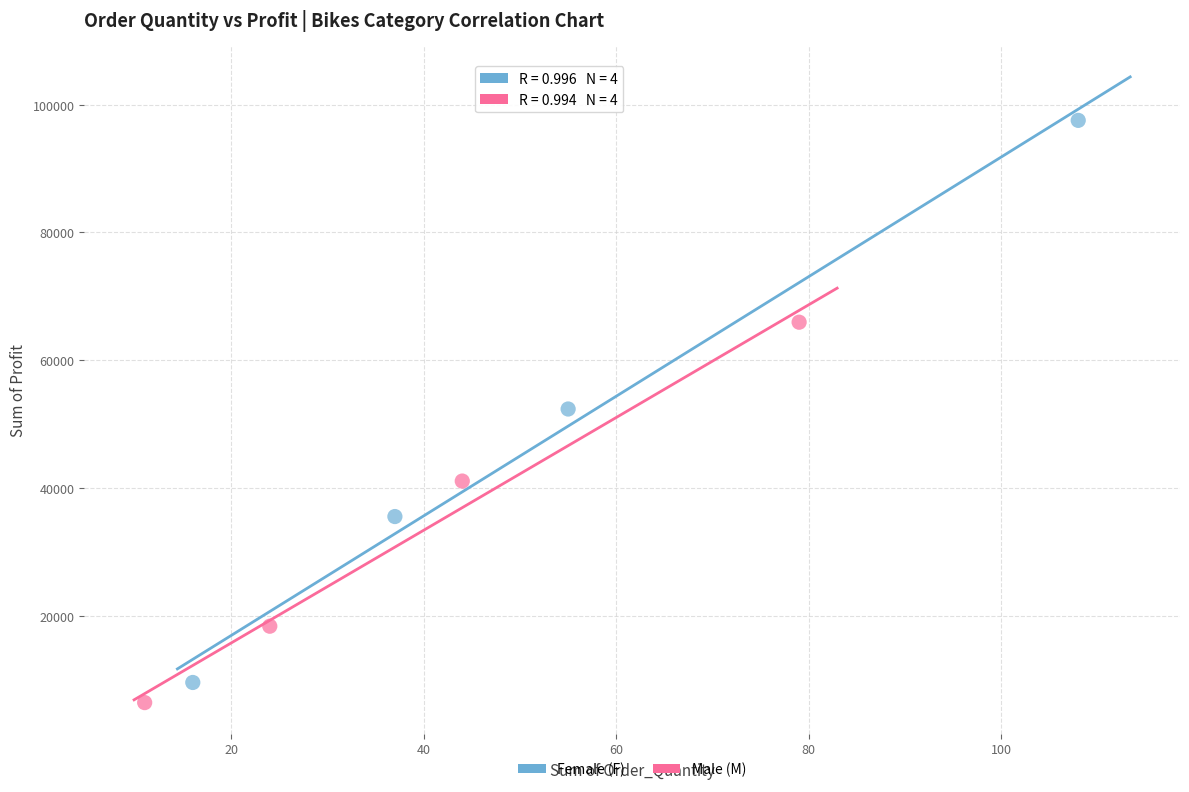

Which series has the largest Y range (max minus min)?

Female (F)